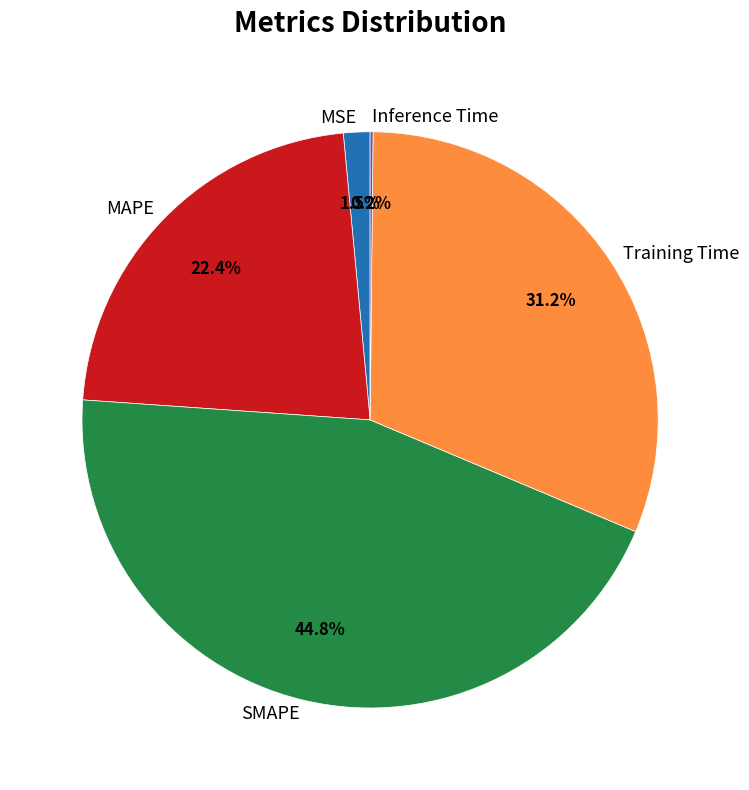

True or false: MSE accounts for 11% of the total.

False